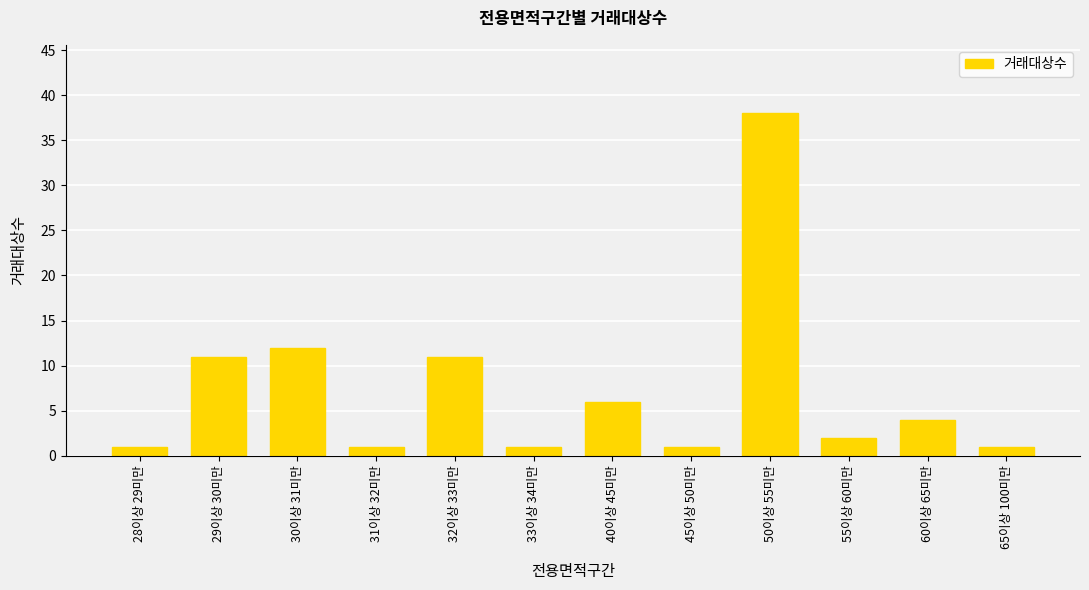

What is the greatest value displayed?

38